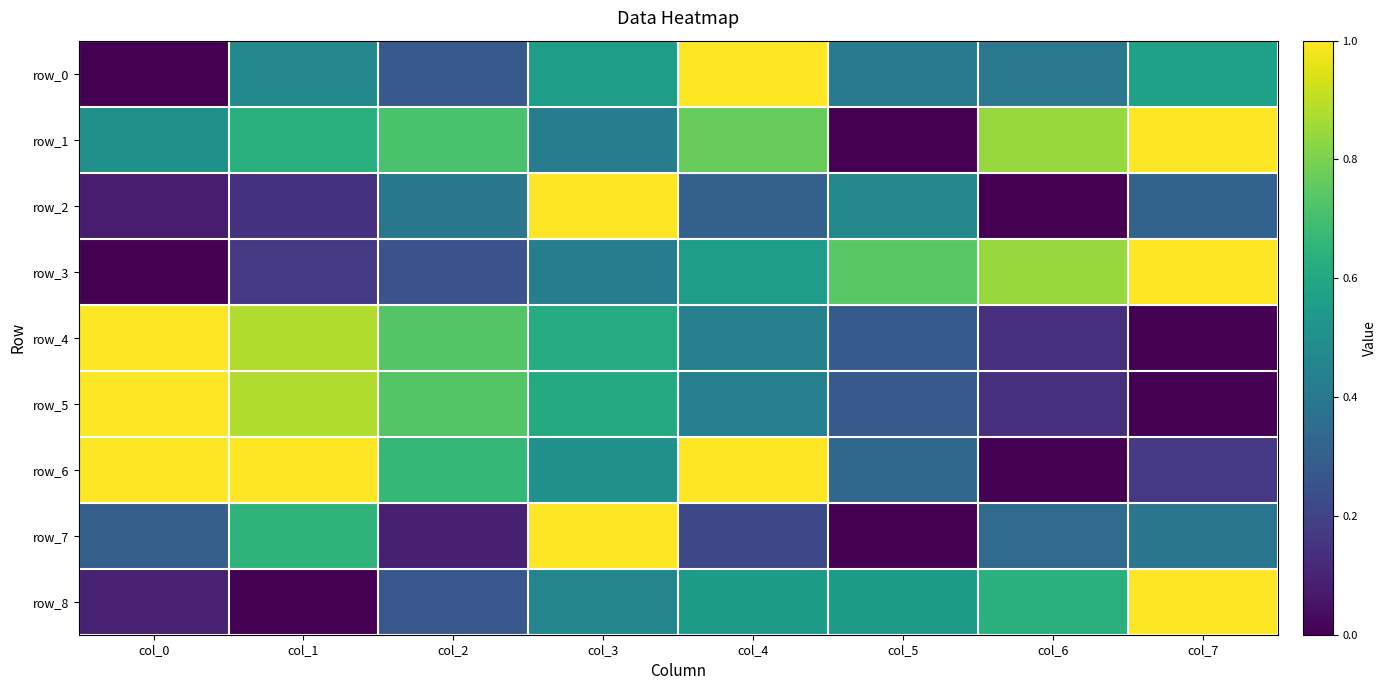

Is the value of row_4 at col_5 greater than the value of row_1 at col_6?

No